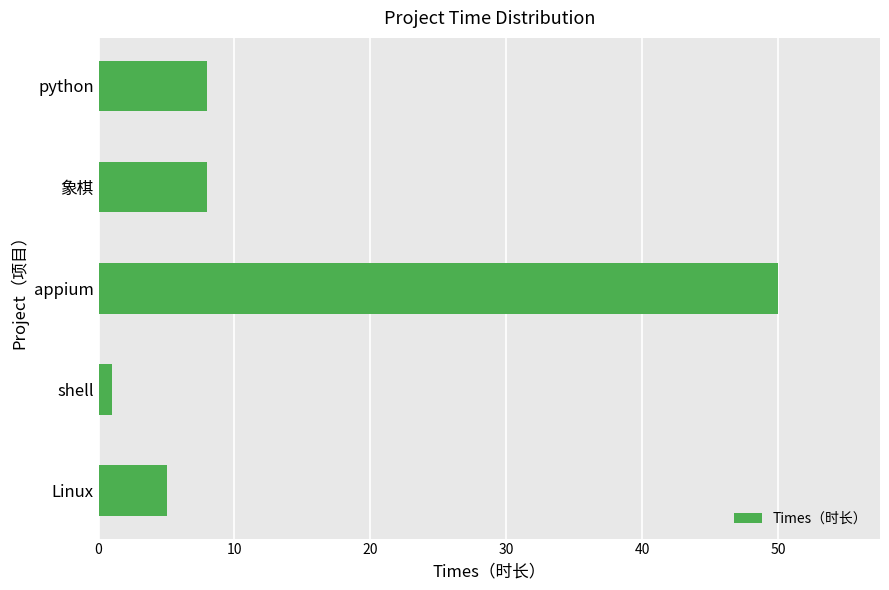

True or false: the data shows 9 at Linux.

False